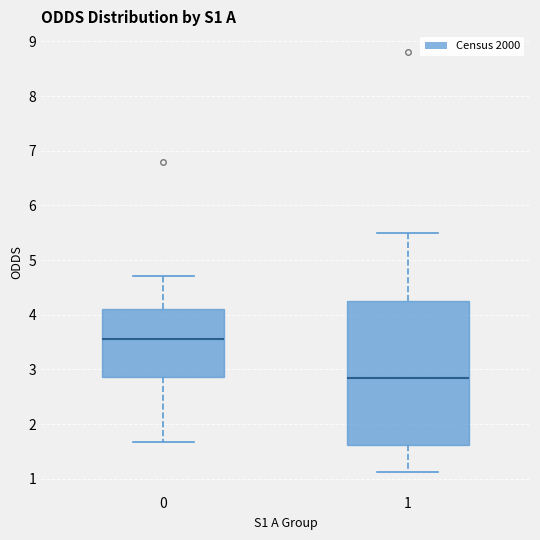

Reading left to right, read every box against the y-axis: the position of its median line, the range the box covers, and the ends of its whiskers. The values are not printed on the chart, so give them approximately, as read against the axis.

0: median 3.6, box 2.9 to 4.1, whiskers 1.7 to 4.7
1: median 2.8, box 1.6 to 4.3, whiskers 1.1 to 5.5